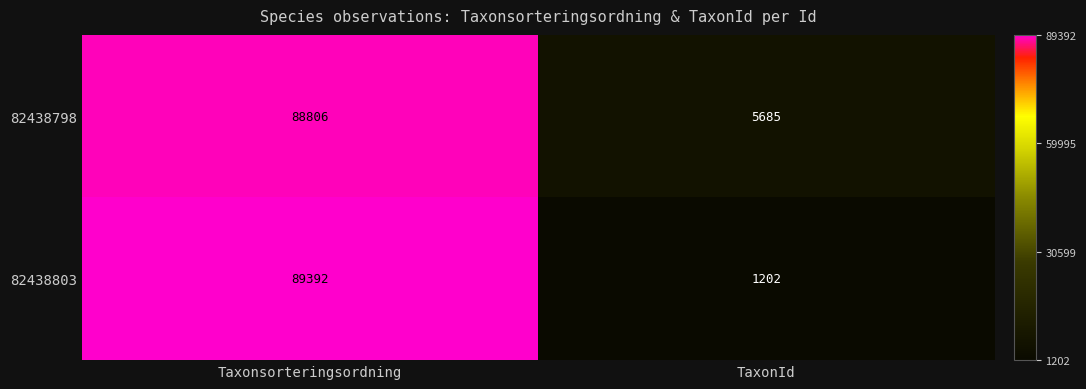

Which series has the largest total across all categories?

82438798